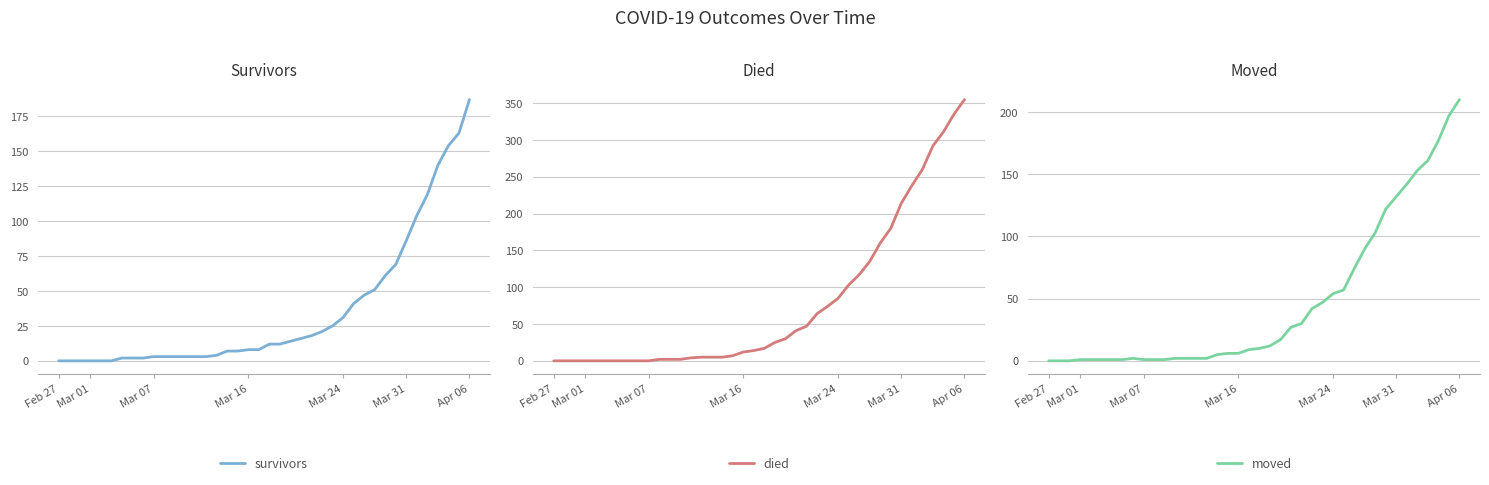

What is the highest value of the survivors series?

187